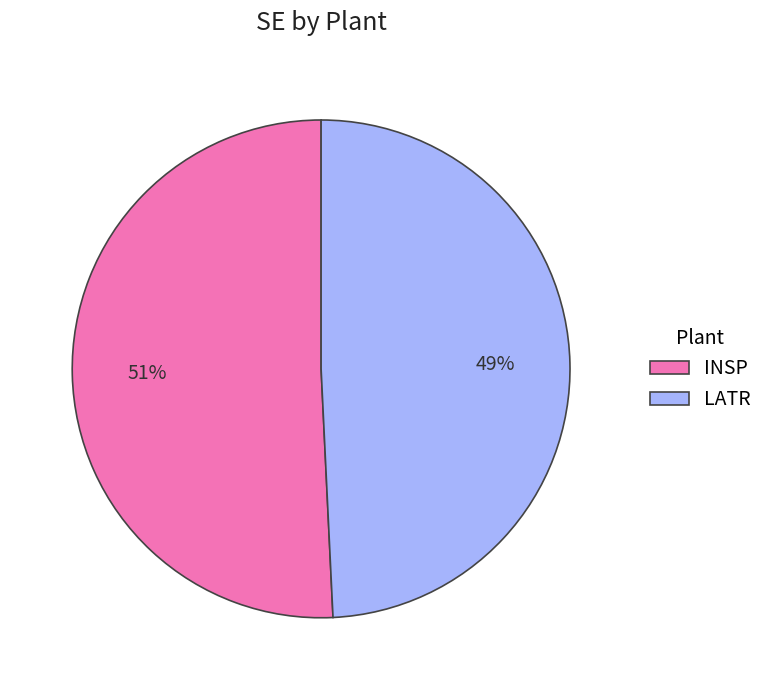

To the nearest percent, what is the combined percentage of LATR and INSP?

100%